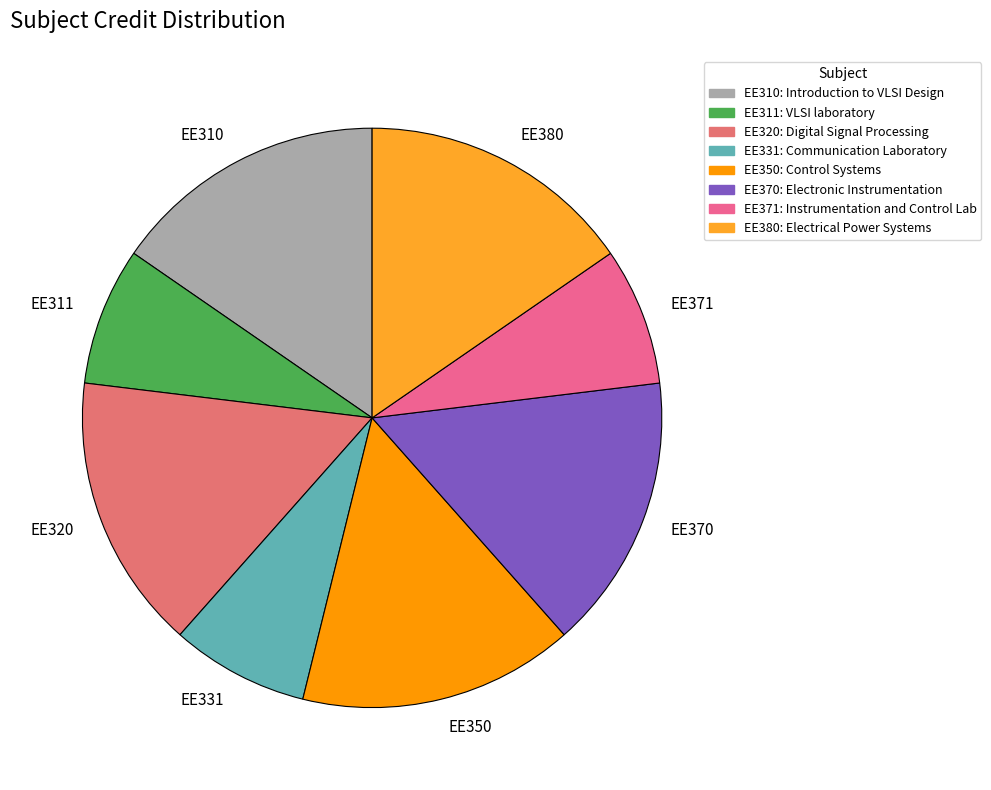

Do EE370 and EE310 together represent more than half of the pie?

No